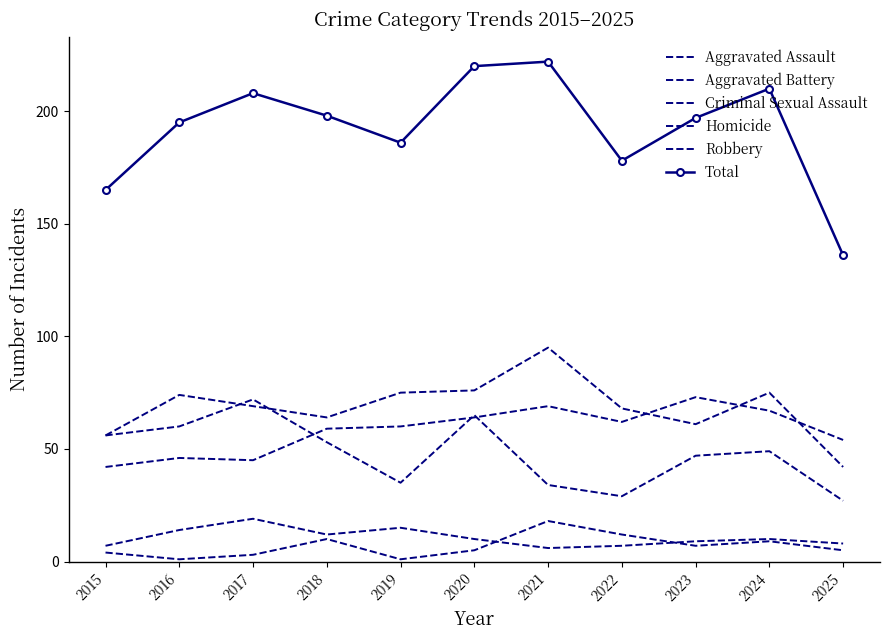

Rank the series at 2019 from highest to lowest value.

Total, Aggravated Battery, Aggravated Assault, Robbery, Criminal Sexual Assault, Homicide